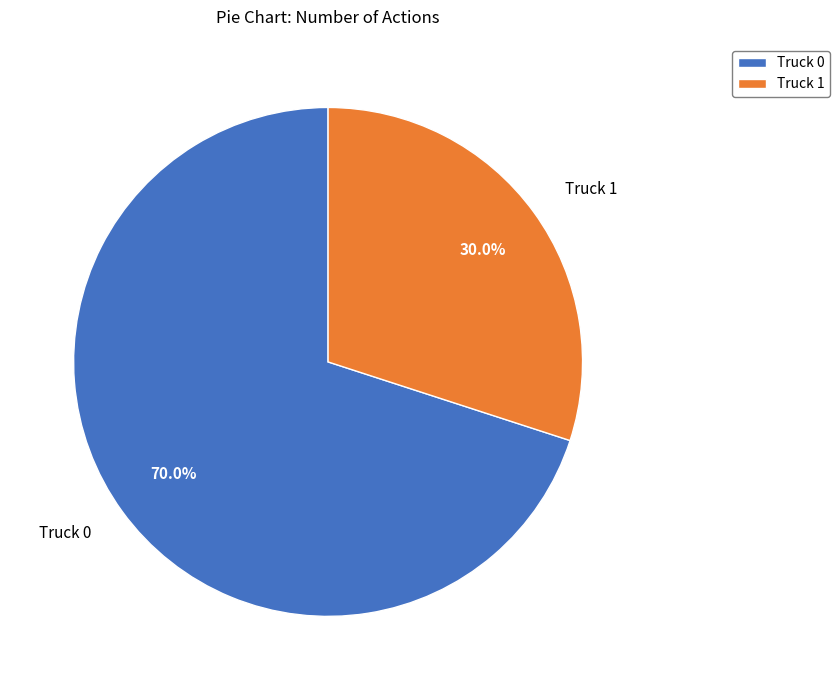

Is it true that Truck 0 is 80% of the pie?

False